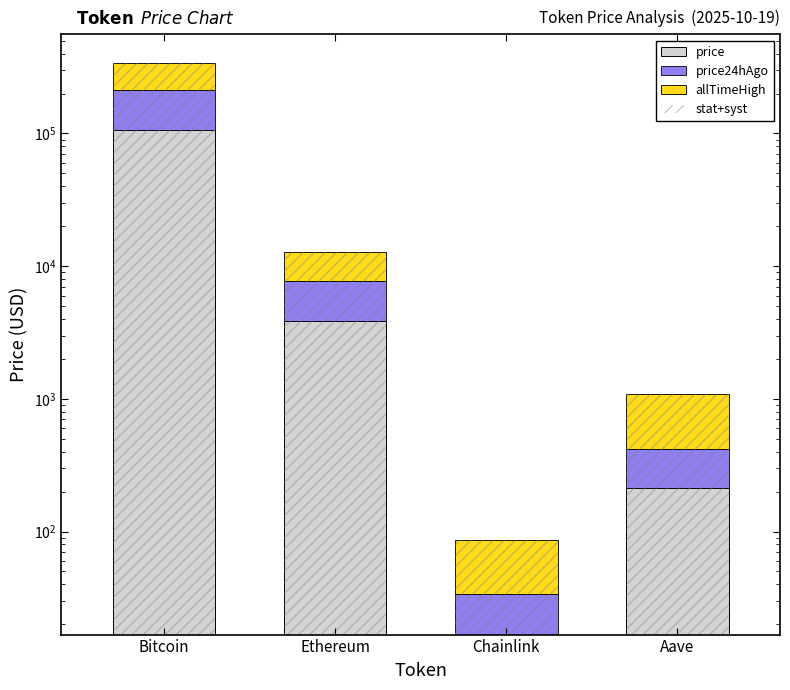

The value of price at Ethereum is 3874.4. True or false?

True